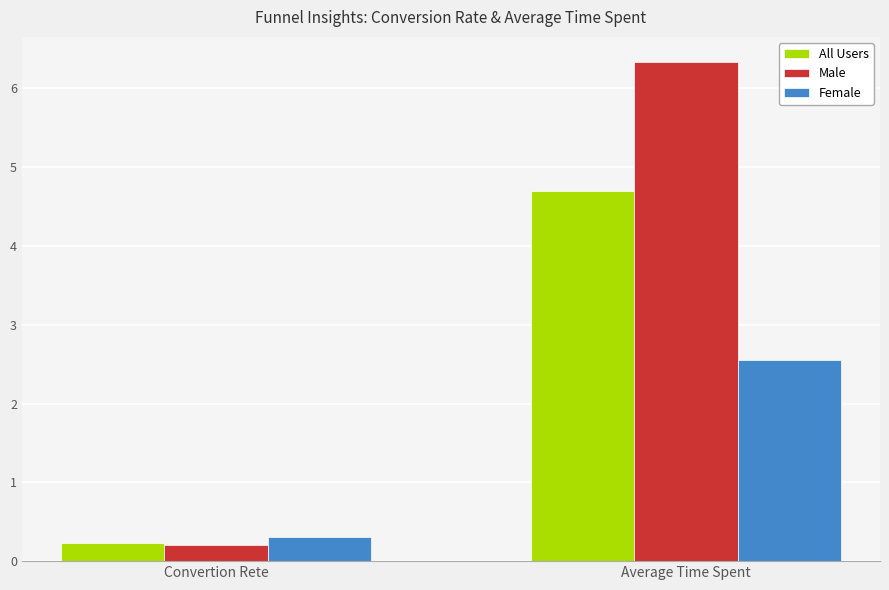

At which category is the sum across all series the highest?

Average Time Spent